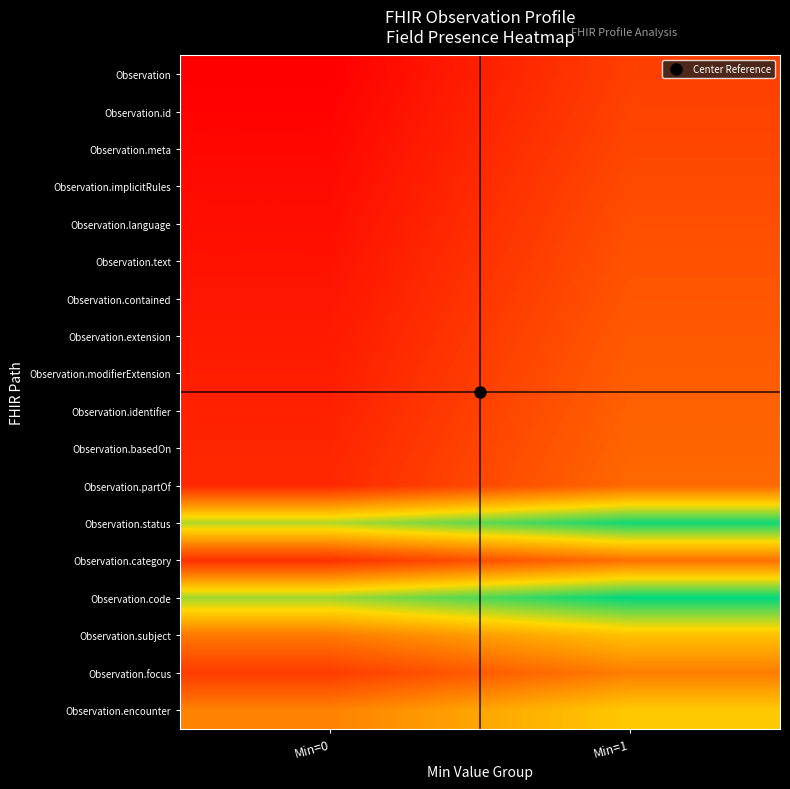

Which label corresponds to the largest value in the chart?

Min=1